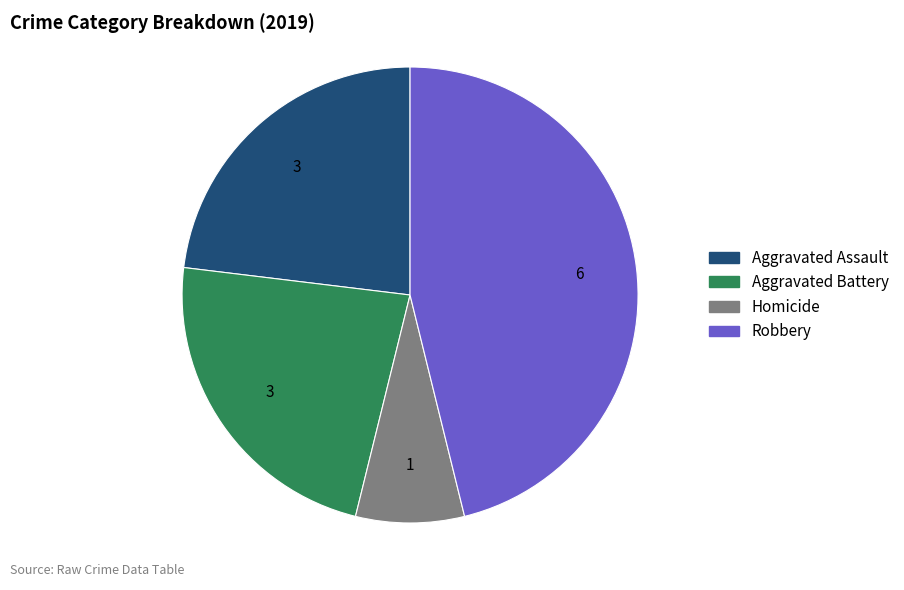

Is there a majority slice in this chart?

No